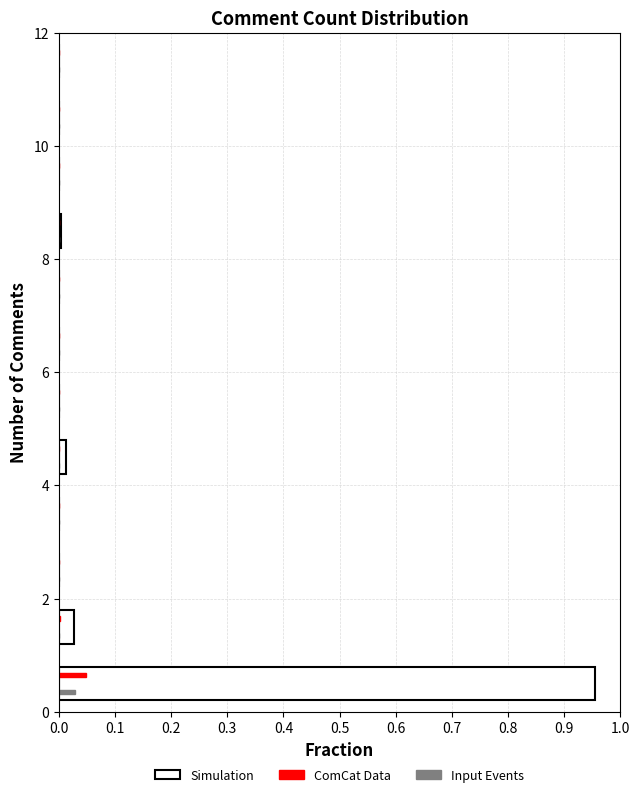

Reading bottom to top, list every range on the y-axis with the length of the bar of each series over it. The values are not printed on the chart, so give them approximately, as read against the axis.

0 to 1: Simulation=0.95	ComCat Data=0.05	Input Events=0.03
1 to 2: Simulation=0.03	ComCat Data=under 0.01	Input Events=under 0.01
2 to 3: Simulation=0	ComCat Data=0	Input Events=0
3 to 4: Simulation=0	ComCat Data=0	Input Events=0
4 to 5: Simulation=0.01	ComCat Data=under 0.01	Input Events=under 0.01
5 to 6: Simulation=0	ComCat Data=0	Input Events=0
6 to 7: Simulation=0	ComCat Data=0	Input Events=0
7 to 8: Simulation=0	ComCat Data=0	Input Events=0
8 to 9: Simulation=under 0.01	ComCat Data=under 0.01	Input Events=under 0.01
9 to 10: Simulation=0	ComCat Data=0	Input Events=0
10 to 11: Simulation=0	ComCat Data=0	Input Events=0
11 to 12: Simulation=0	ComCat Data=0	Input Events=0